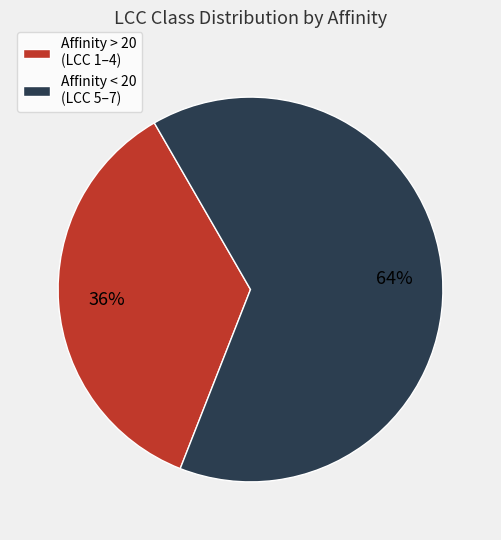

What is the ratio of the value at Affinity < 20 (LCC 5–7) to the value at Affinity > 20 (LCC 1–4)?

1.8